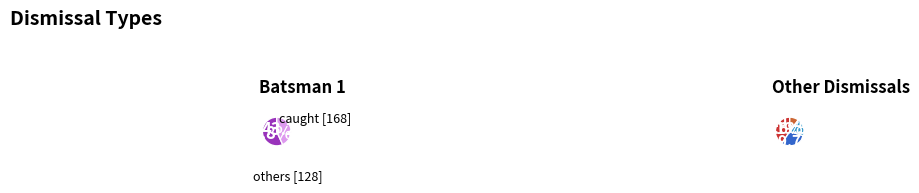

What percentage is NOT represented by lbw?

87.2%